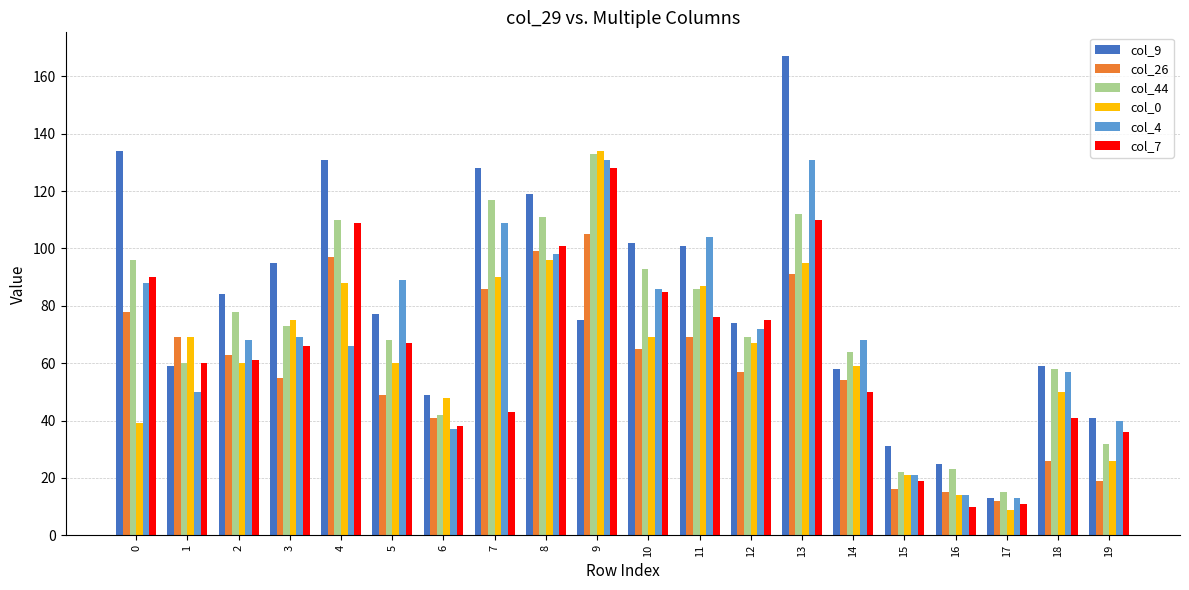

What are all the series names shown in the legend?

col_9, col_26, col_44, col_0, col_4, col_7